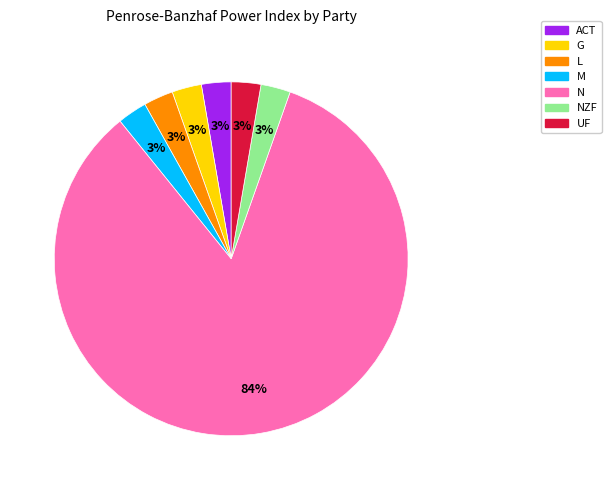

Is there any slice that represents more than half of the pie?

Yes